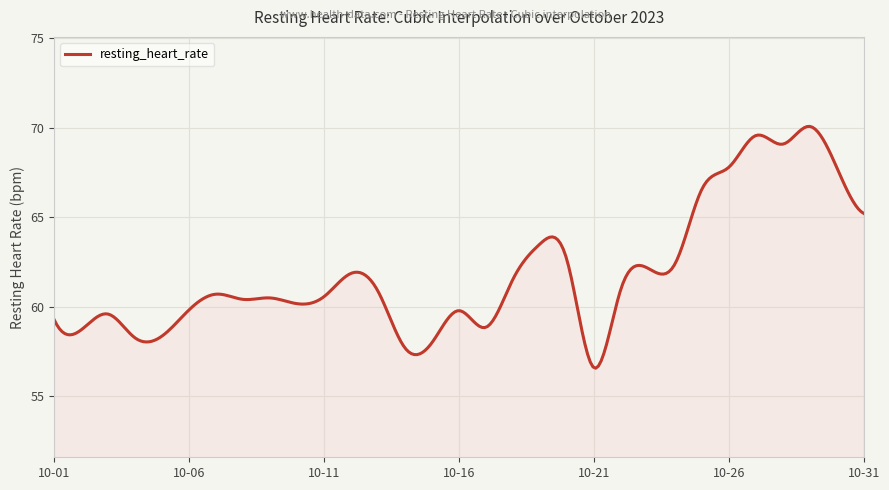

What is the smallest value displayed?

56.6